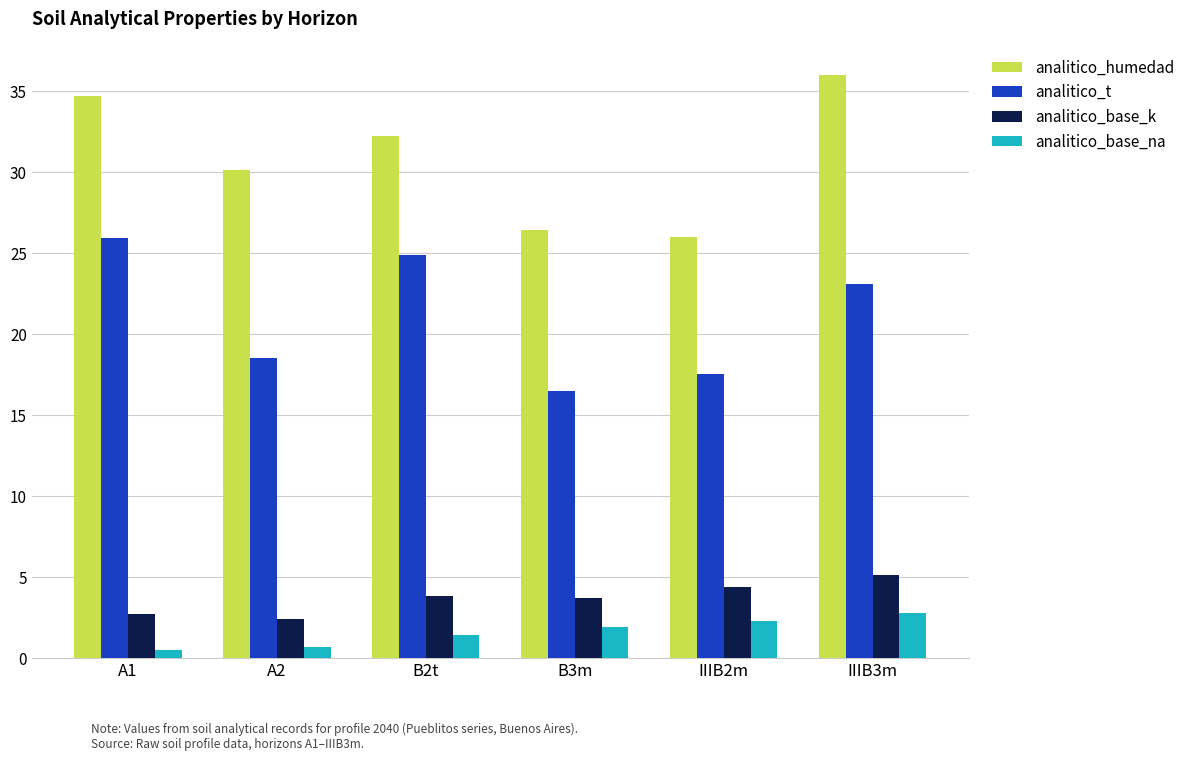

What are all the series names shown in the legend?

analitico_humedad, analitico_t, analitico_base_k, analitico_base_na